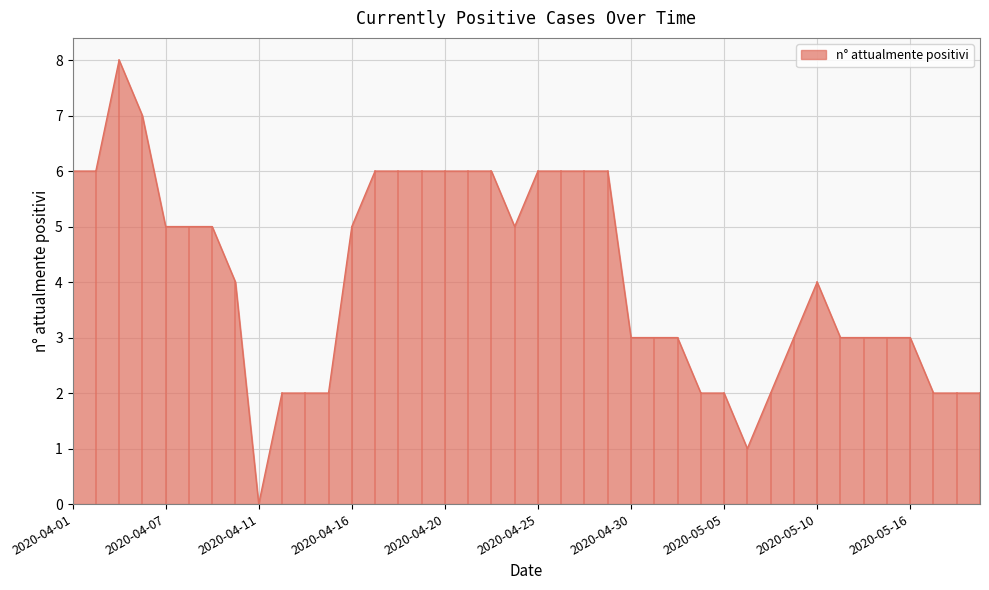

What is the sum of all values?

163